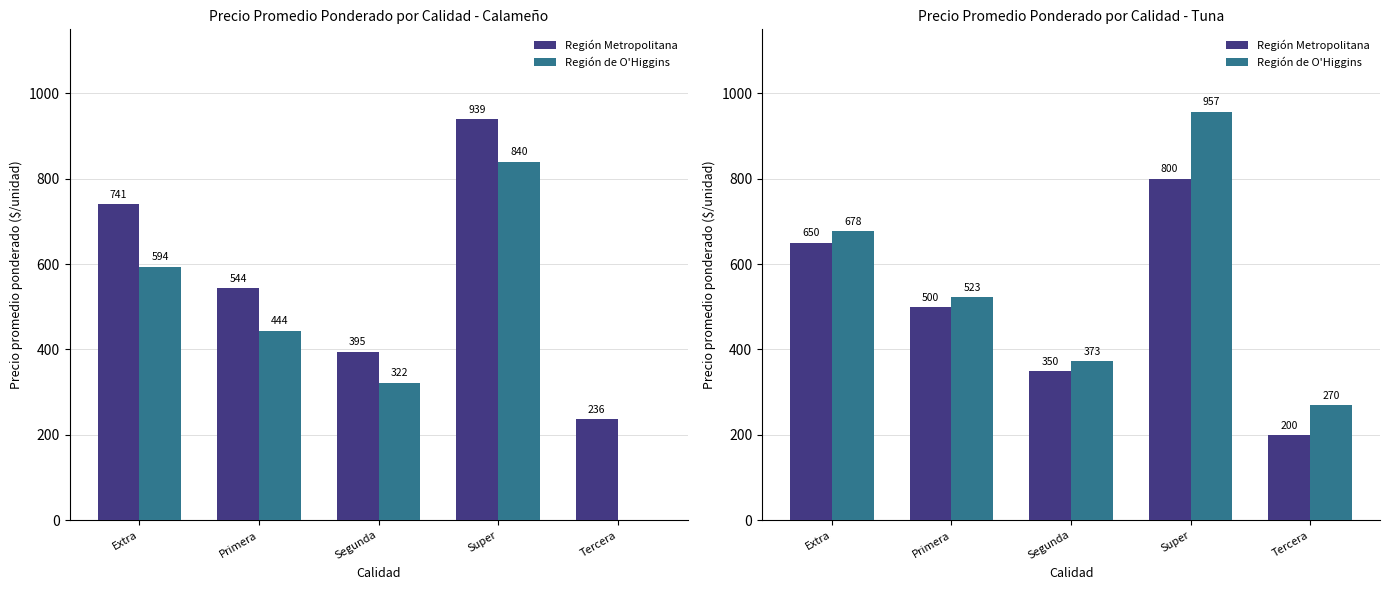

Rank the series by their maximum value, from highest to lowest.

Región de O'Higgins, Región Metropolitana